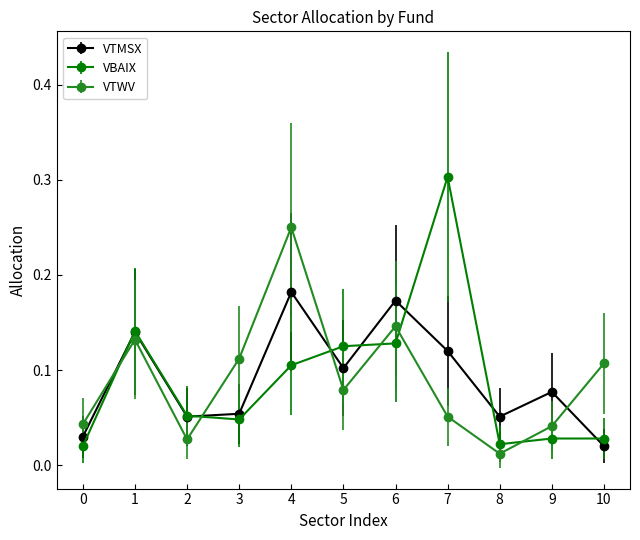

What is the spread (max minus min) of values at 7?

0.3